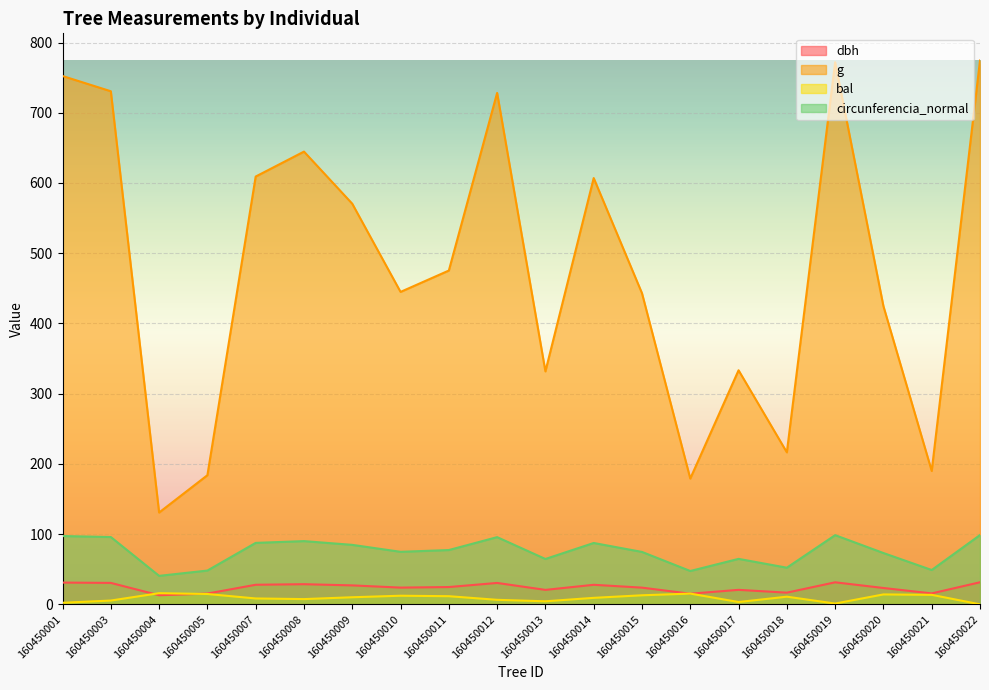

The g series shows 179.1 at 160450016. True or false?

True